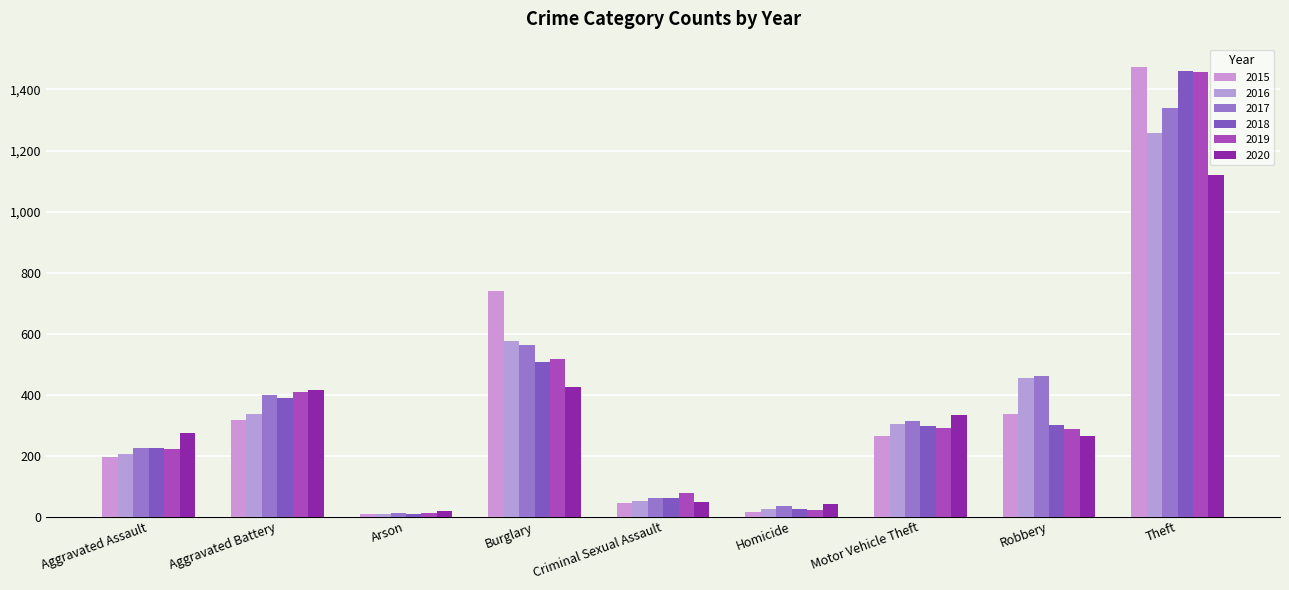

Reading left to right, what are all the values shown in this chart?

2015: Aggravated Assault=194	Aggravated Battery=316	Arson=9	Burglary=738	Criminal Sexual Assault=46	Homicide=15	Motor Vehicle Theft=263	Robbery=337	Theft=1474
2016: Aggravated Assault=206	Aggravated Battery=336	Arson=7	Burglary=576	Criminal Sexual Assault=50	Homicide=26	Motor Vehicle Theft=304	Robbery=454	Theft=1259
2017: Aggravated Assault=225	Aggravated Battery=400	Arson=10	Burglary=562	Criminal Sexual Assault=62	Homicide=33	Motor Vehicle Theft=312	Robbery=460	Theft=1339
2018: Aggravated Assault=225	Aggravated Battery=389	Arson=7	Burglary=506	Criminal Sexual Assault=60	Homicide=25	Motor Vehicle Theft=298	Robbery=301	Theft=1461
2019: Aggravated Assault=223	Aggravated Battery=407	Arson=12	Burglary=517	Criminal Sexual Assault=77	Homicide=22	Motor Vehicle Theft=290	Robbery=287	Theft=1459
2020: Aggravated Assault=273	Aggravated Battery=416	Arson=17	Burglary=425	Criminal Sexual Assault=48	Homicide=41	Motor Vehicle Theft=333	Robbery=263	Theft=1120